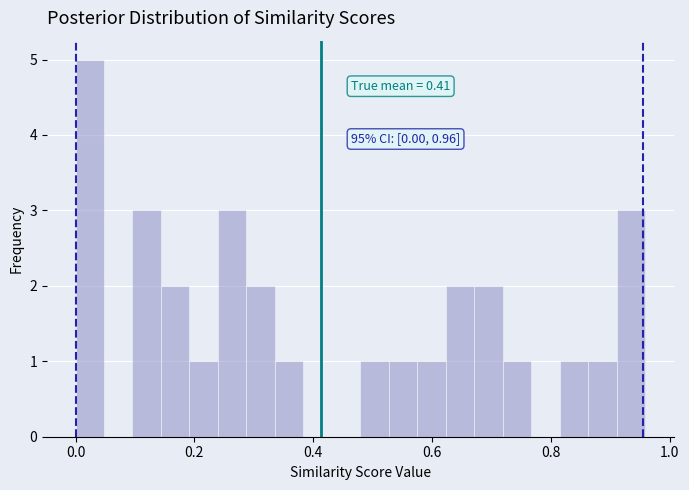

Read against the x-axis, roughly where is the centre of the tallest bar?

0.02